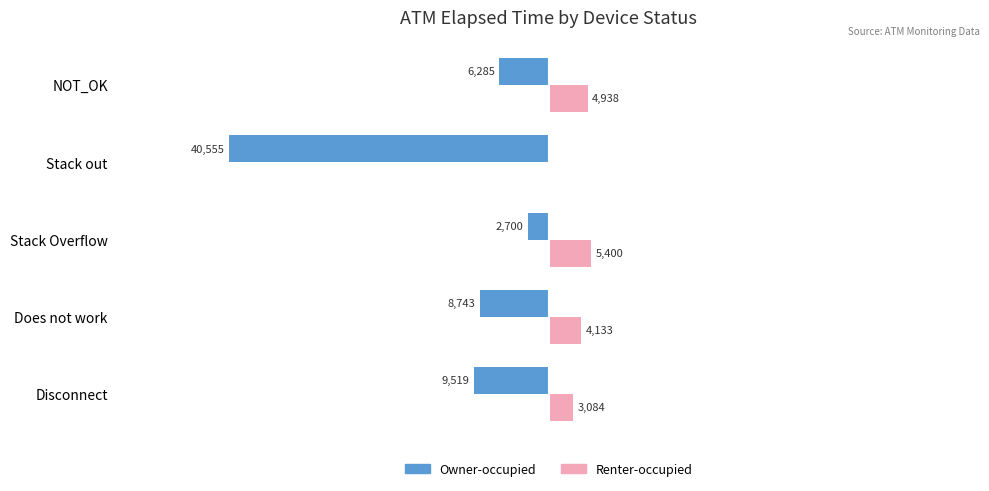

What are all the series names shown in the legend?

Owner-occupied, Renter-occupied